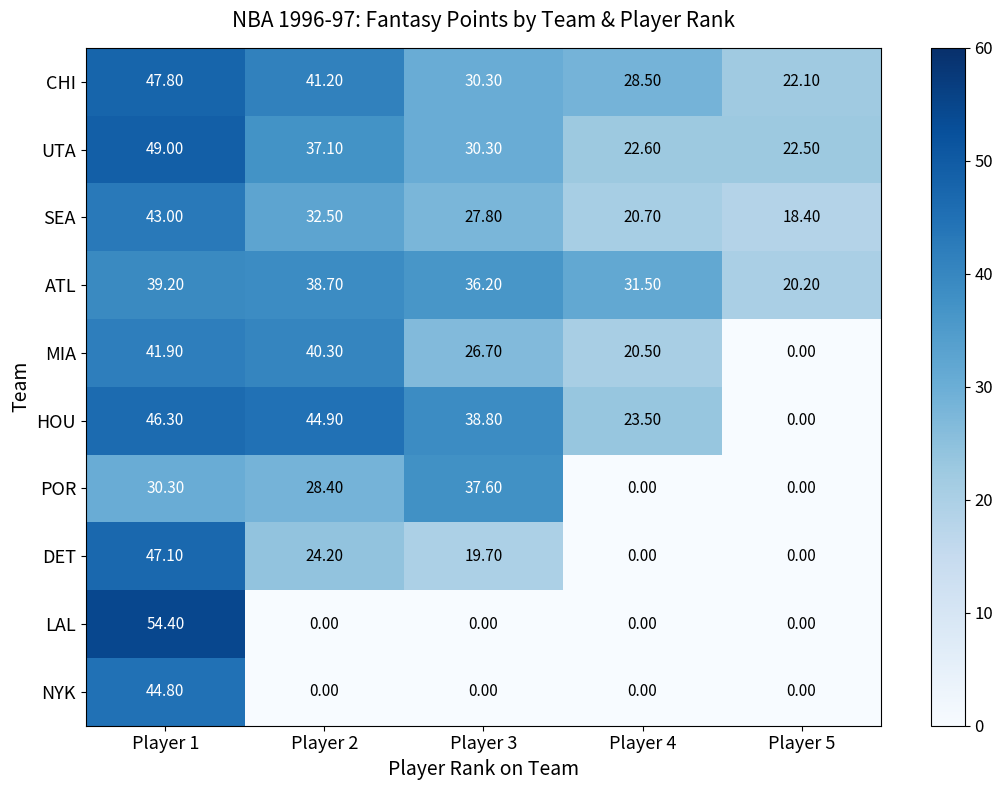

At how many categories does at least one series exceed 29?

4